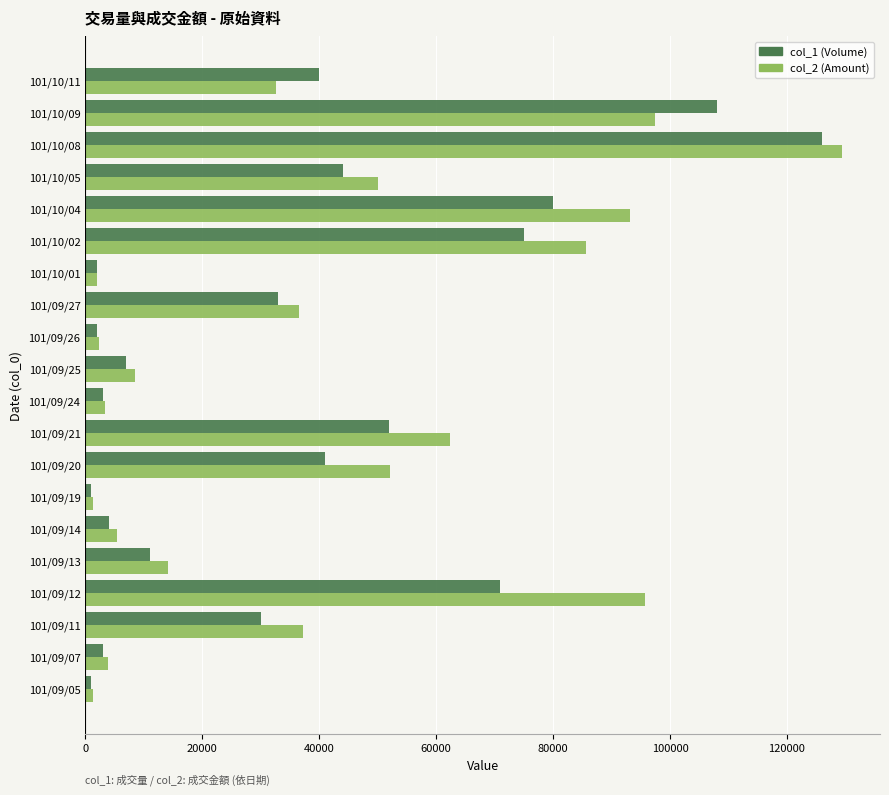

Is the value of col_2 (Amount) at 101/09/13 greater than the value of col_1 (Volume) at 101/09/21?

No